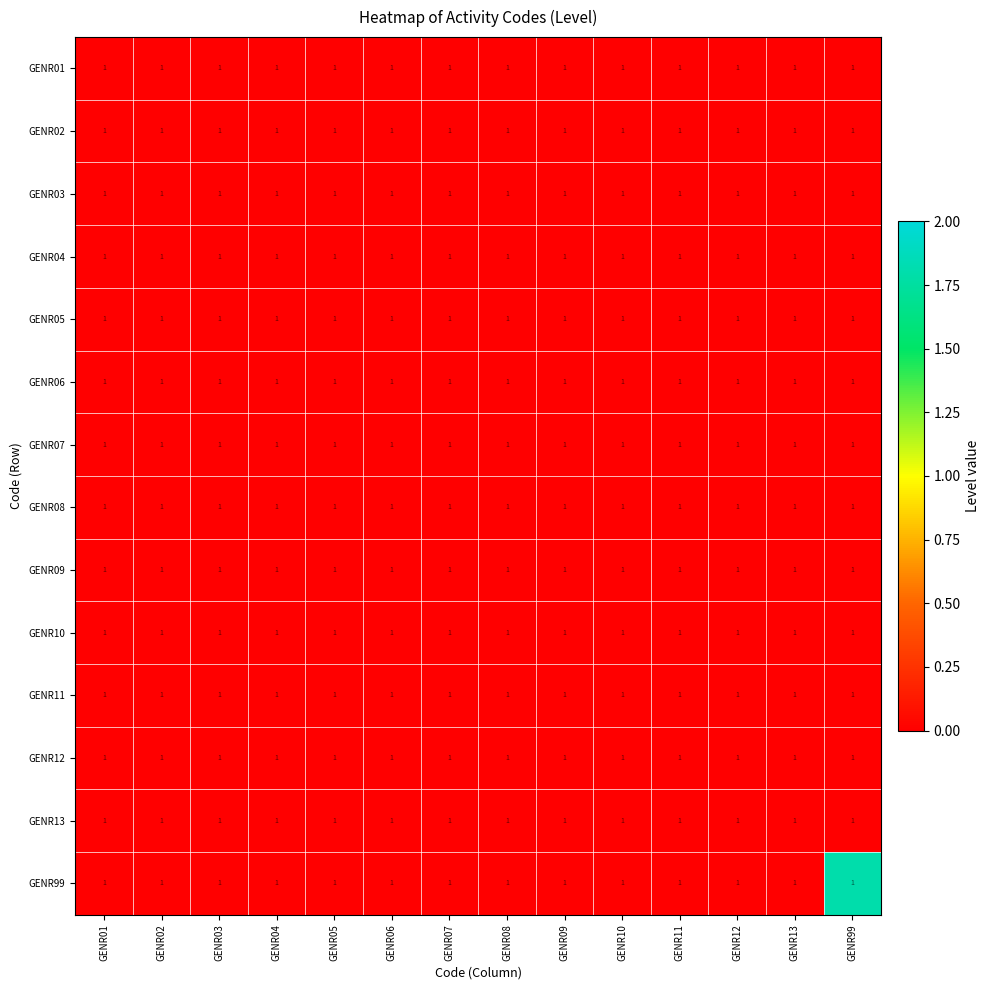

Is the value of GENR05 at GENR09 greater than the value of GENR03 at GENR09?

No